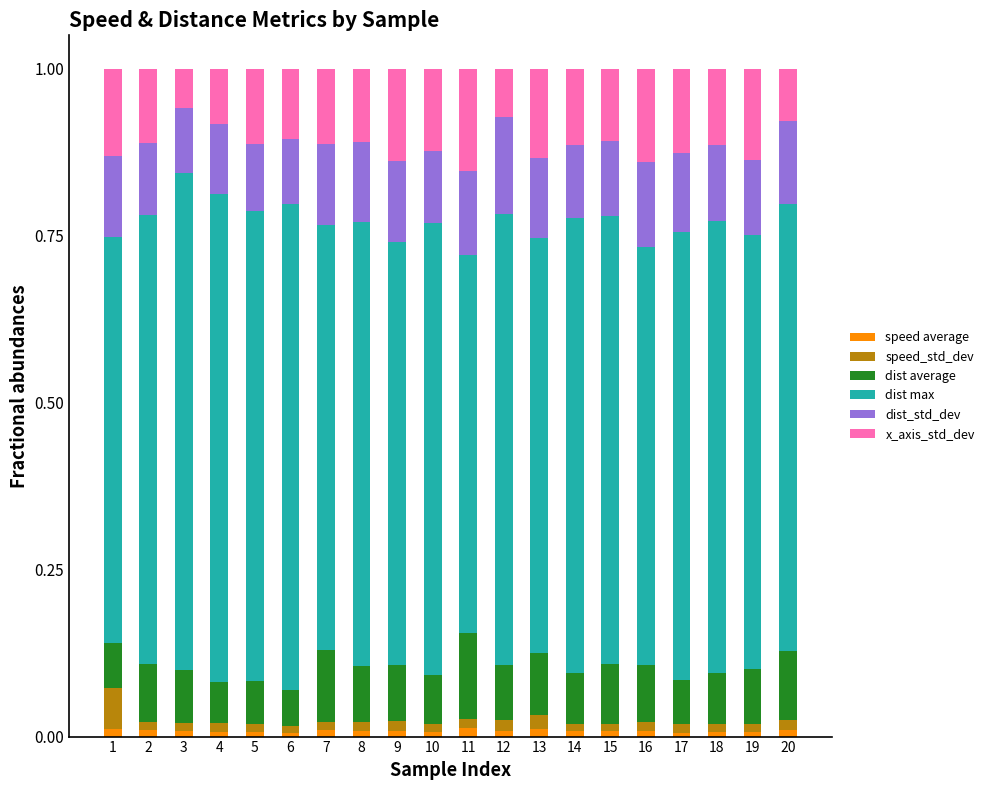

Rank the series by their maximum value, from lowest to highest.

speed average, speed_std_dev, dist average, dist_std_dev, x_axis_std_dev, dist max